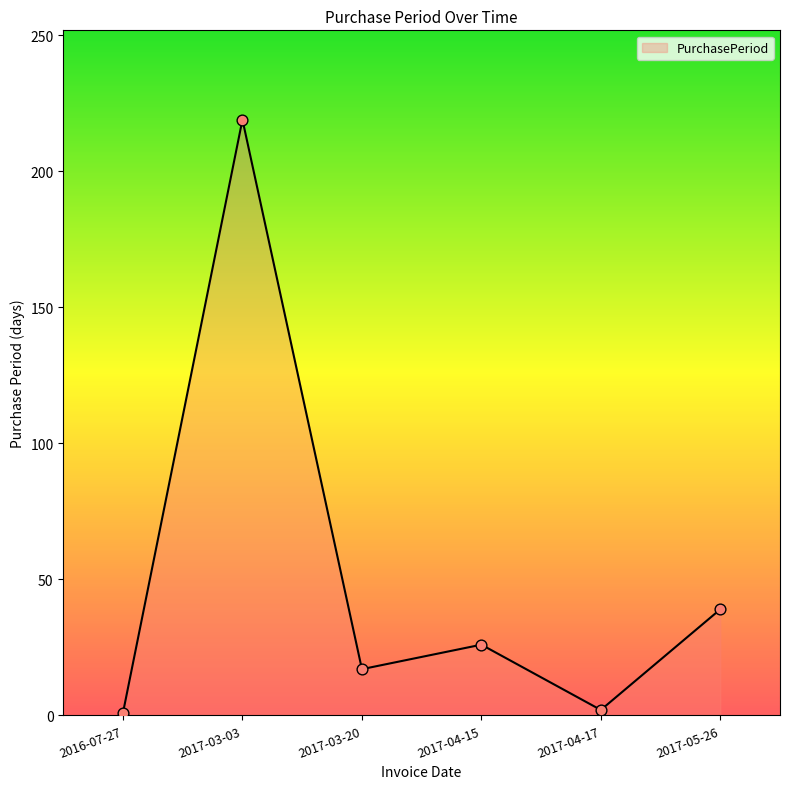

Which has a higher value, 2017-03-03 or 2016-07-27?

2017-03-03